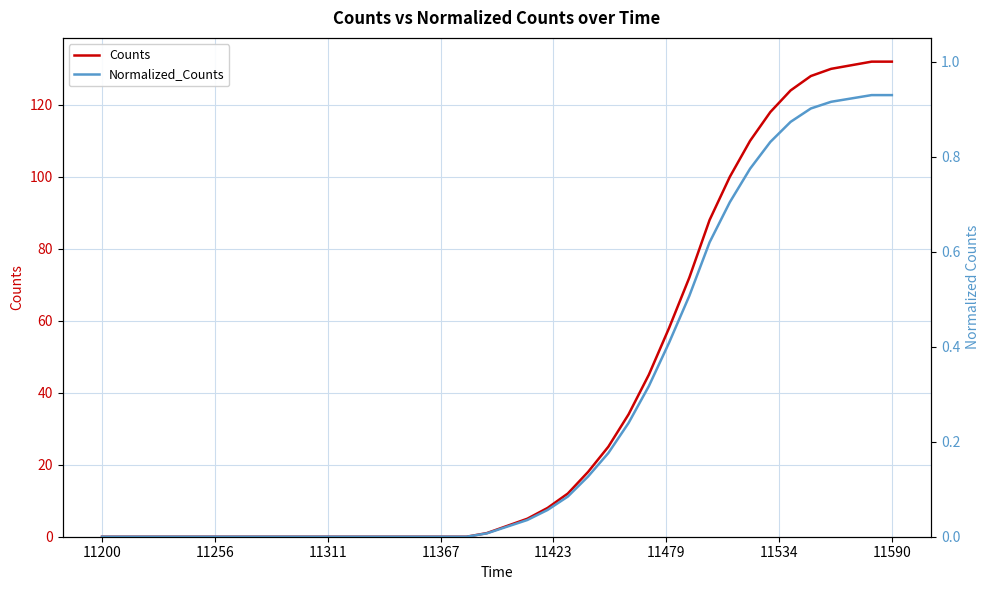

How many data points in Counts are above 3?

19